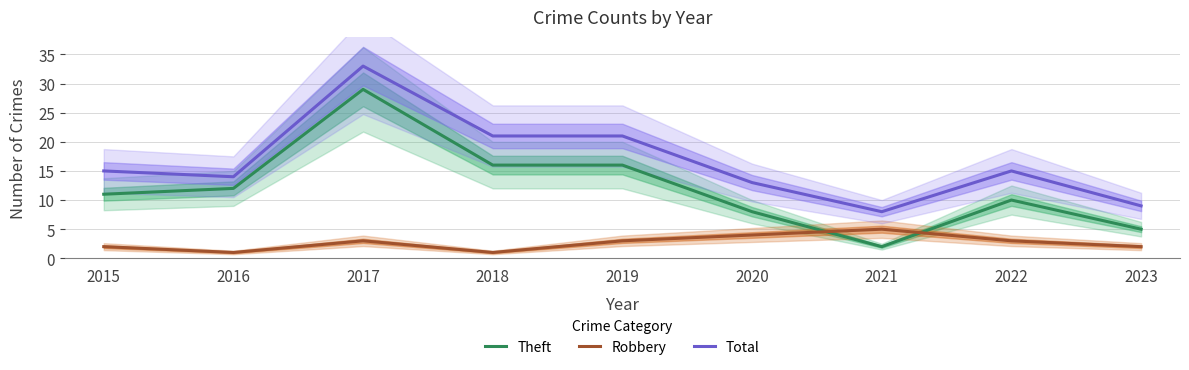

Reading right to left, extract all data points from this chart.

Theft: 5	10	2	8	16	16	29	12	11
Robbery: 2	3	5	4	3	1	3	1	2
Total: 9	15	8	13	21	21	33	14	15